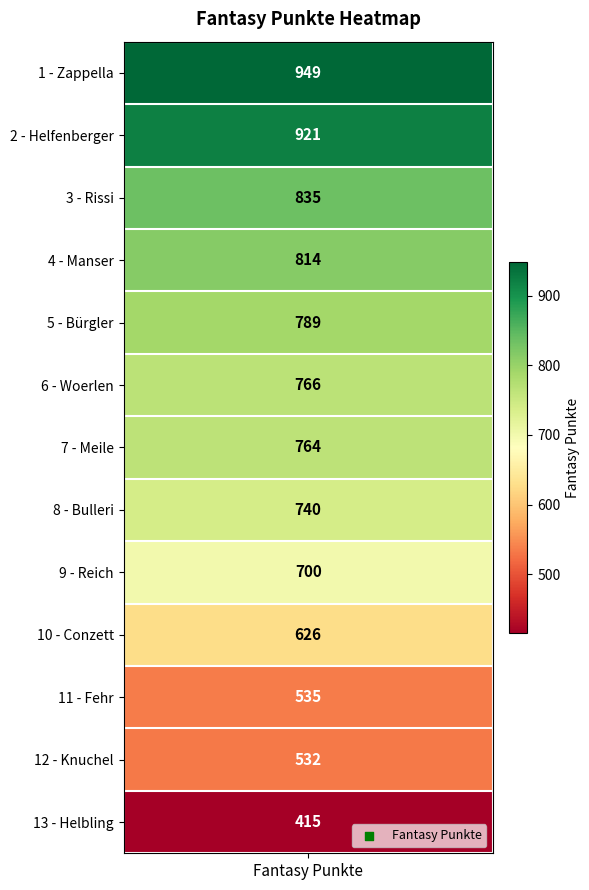

Is it true that the value at Meile is 372?

False